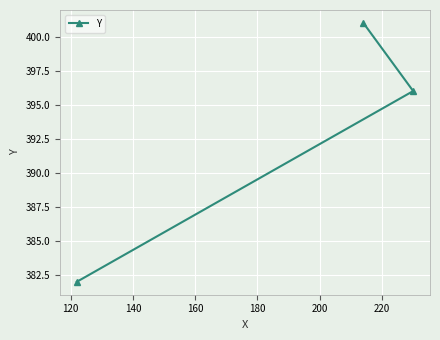

How many values are between 382 and 401?

3